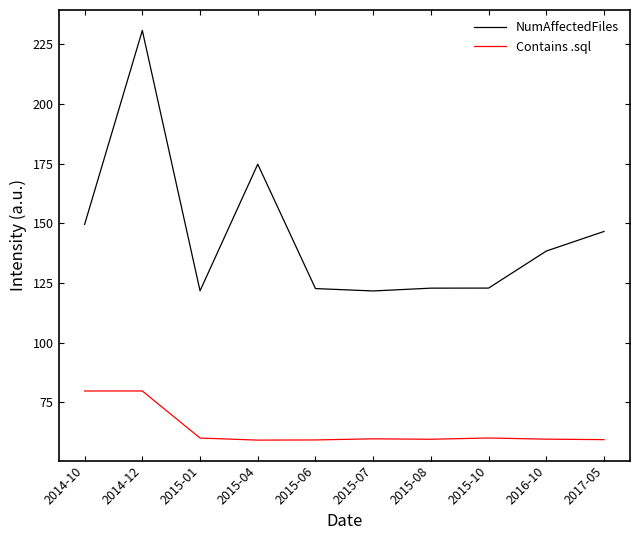

Rank the series by their average value, from lowest to highest.

Contains .sql, NumAffectedFiles